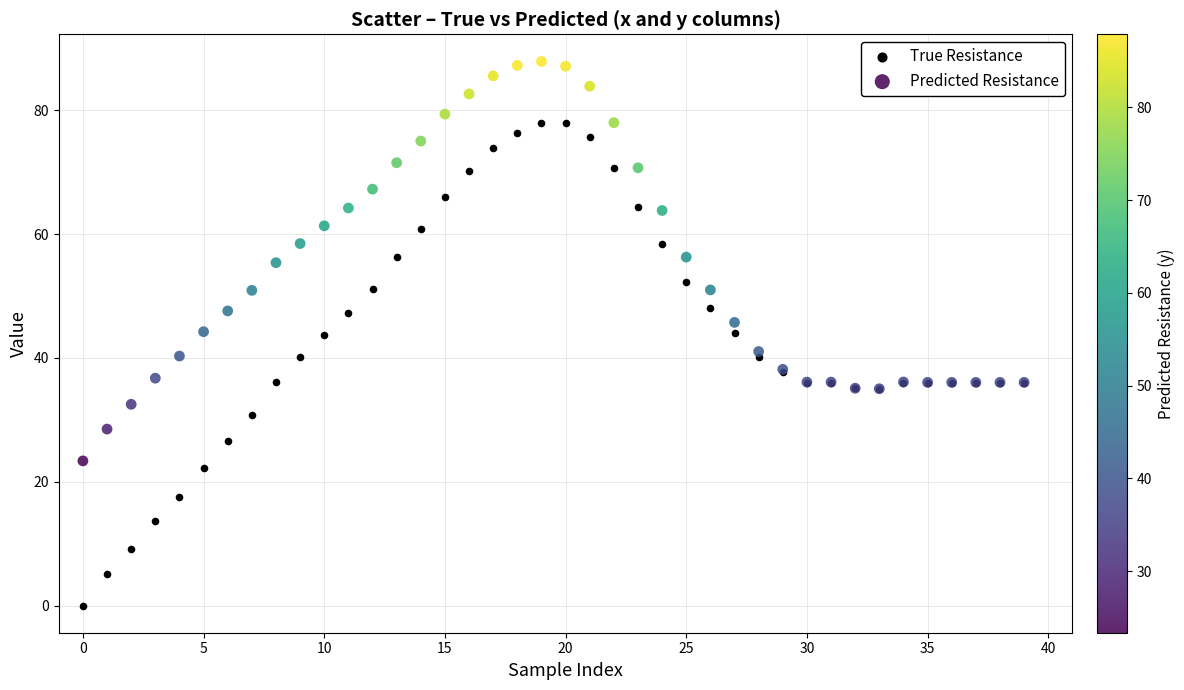

Which series contains the lowest Y value?

True Resistance